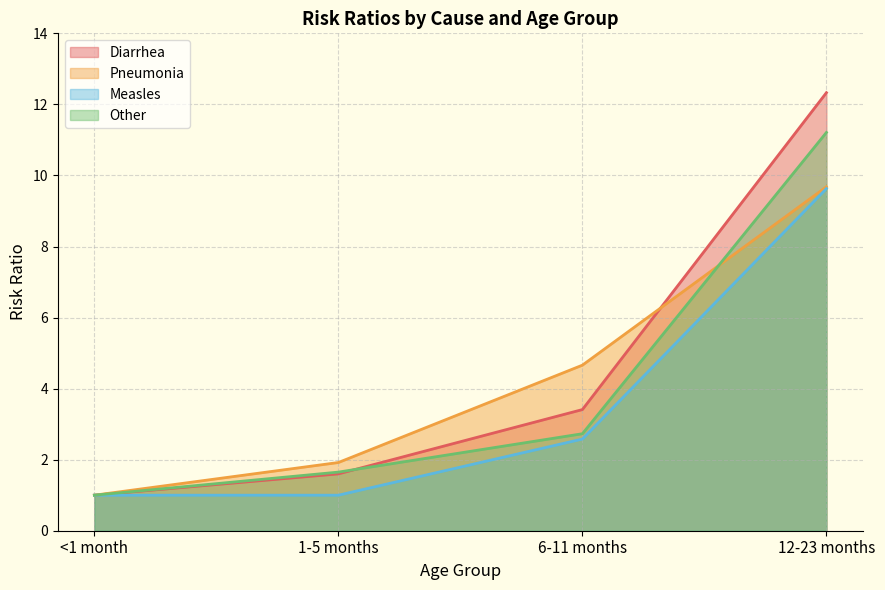

True or false: Diarrhea and Other cross at least once.

True